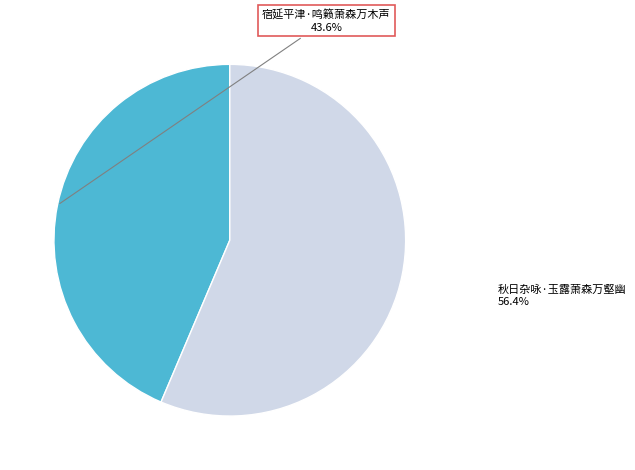

Is there any slice that represents more than half of the pie?

Yes